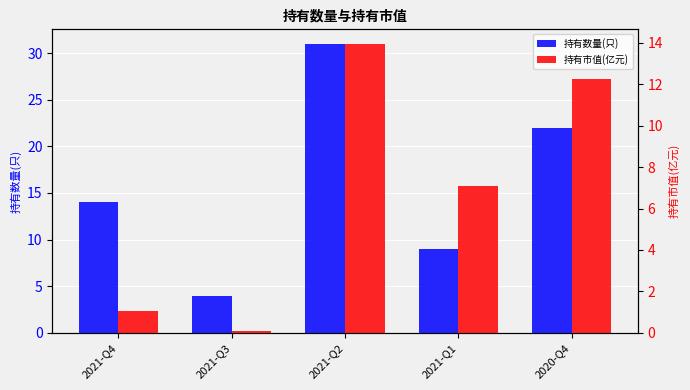

The value of 持有数量(只) at 2021-Q3 is 4.0. True or false?

True